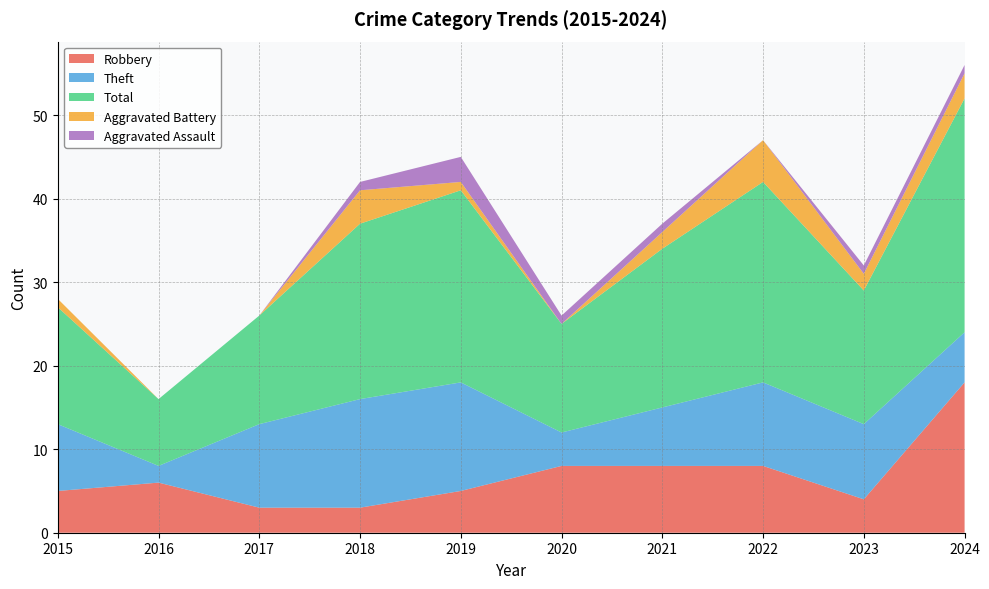

Reading left to right, transcribe all the data shown in this chart.

Robbery: 5	6	3	3	5	8	8	8	4	18
Theft: 8	2	10	13	13	4	7	10	9	6
Total: 14	8	13	21	23	13	19	24	16	28
Aggravated Battery: 1	0	0	4	1	0	2	5	2	3
Aggravated Assault: 0	0	0	1	3	1	1	0	1	1